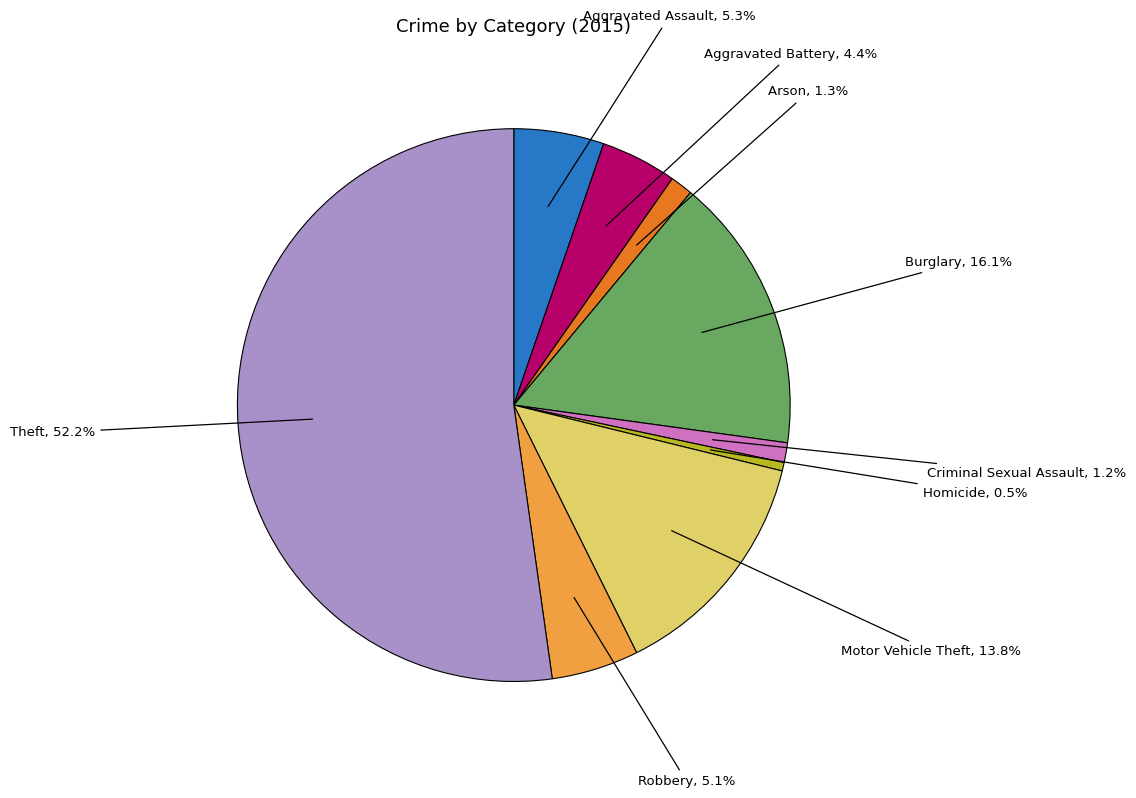

Does Theft account for over 50% of the chart?

Yes